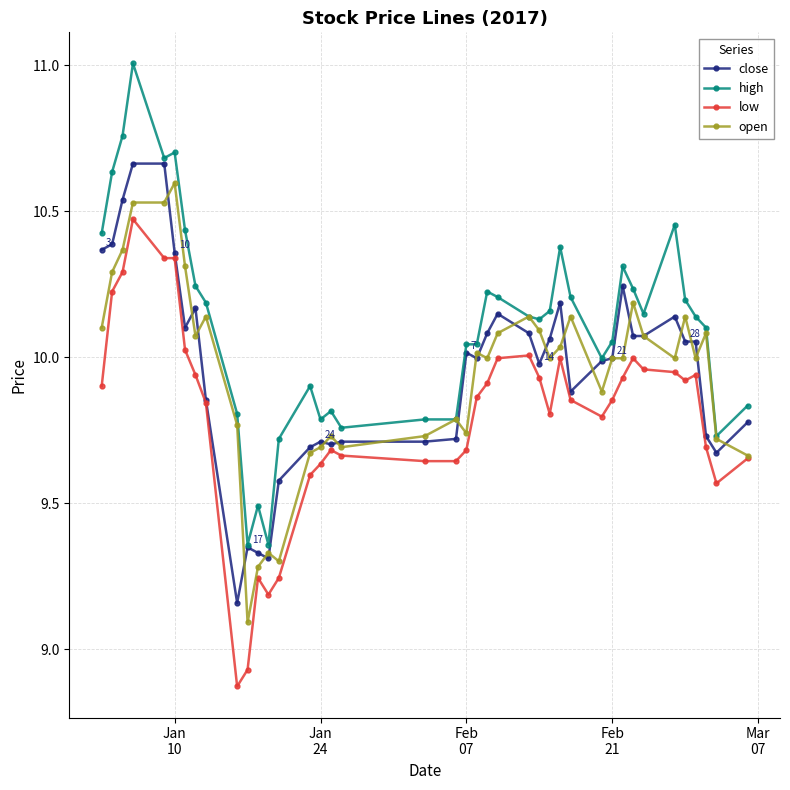

True or false: high has more than 2 interior local peaks.

True